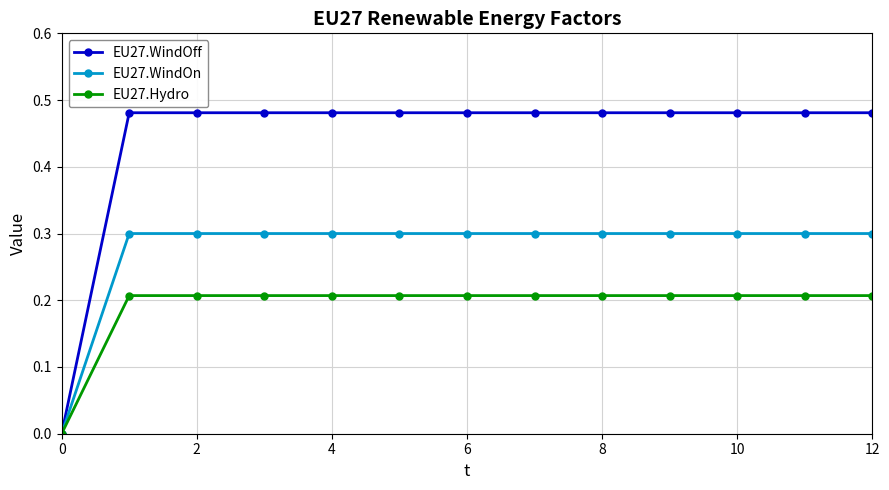

Which series has the widest spread of values?

EU27.WindOff